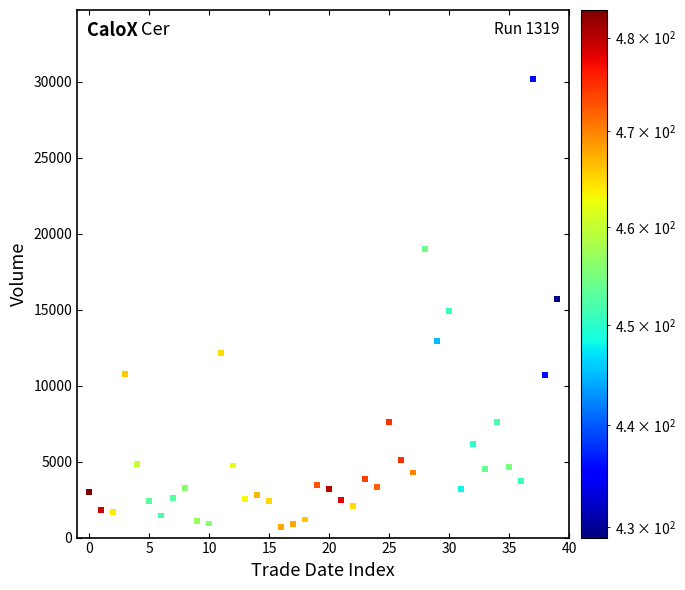

What is the range of Y values (max minus min)?

29480